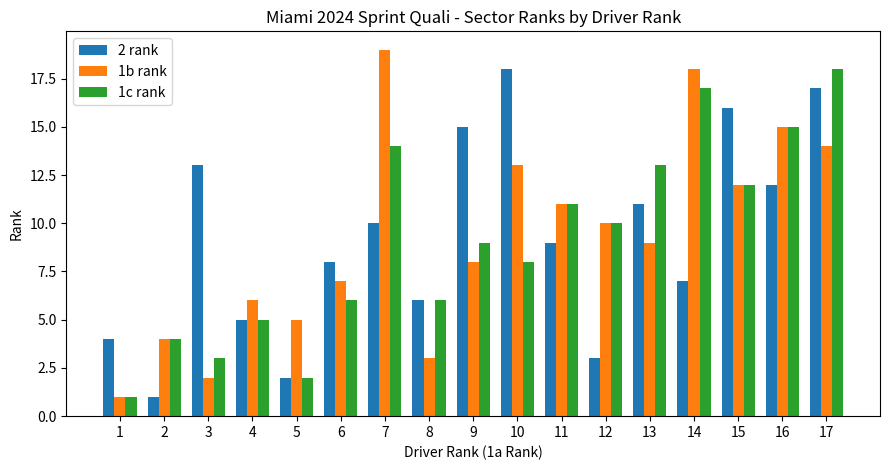

What is the total value across all series at 15?

40